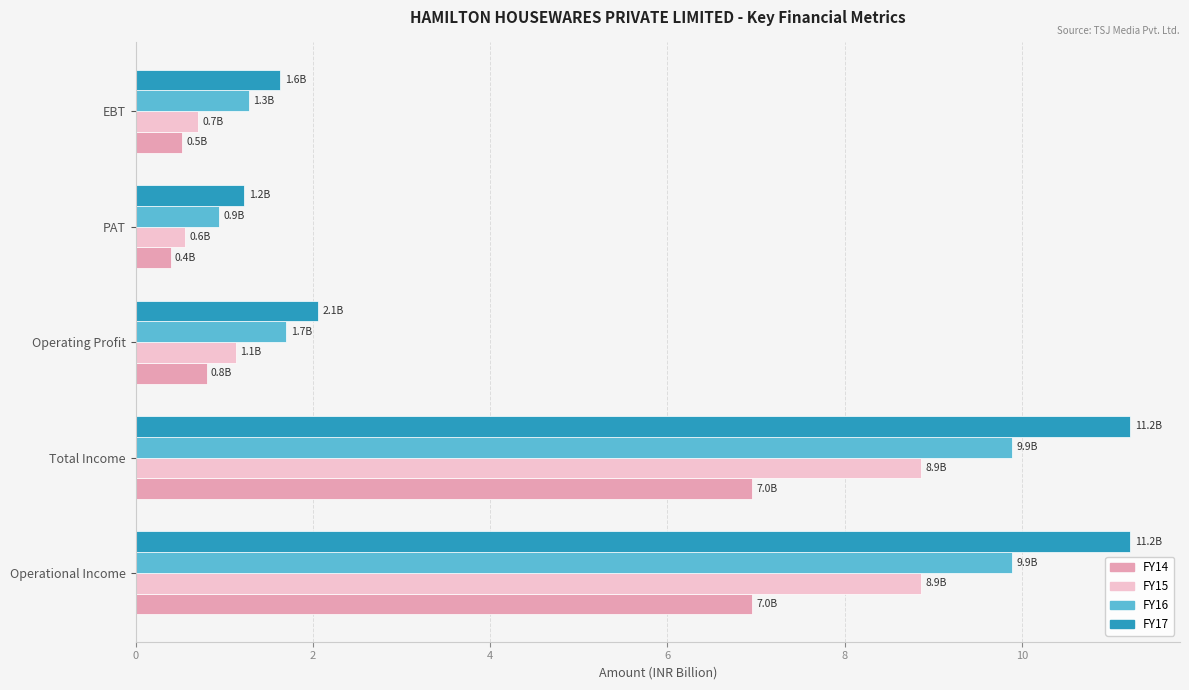

What is the smallest value displayed?

0.4